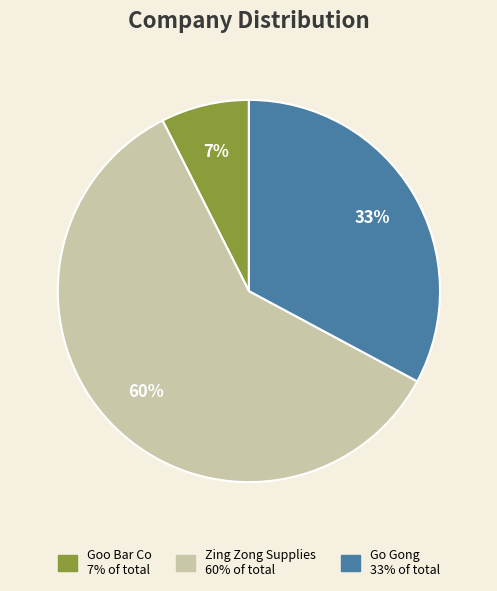

To the nearest percent, what is the average slice percentage?

33%